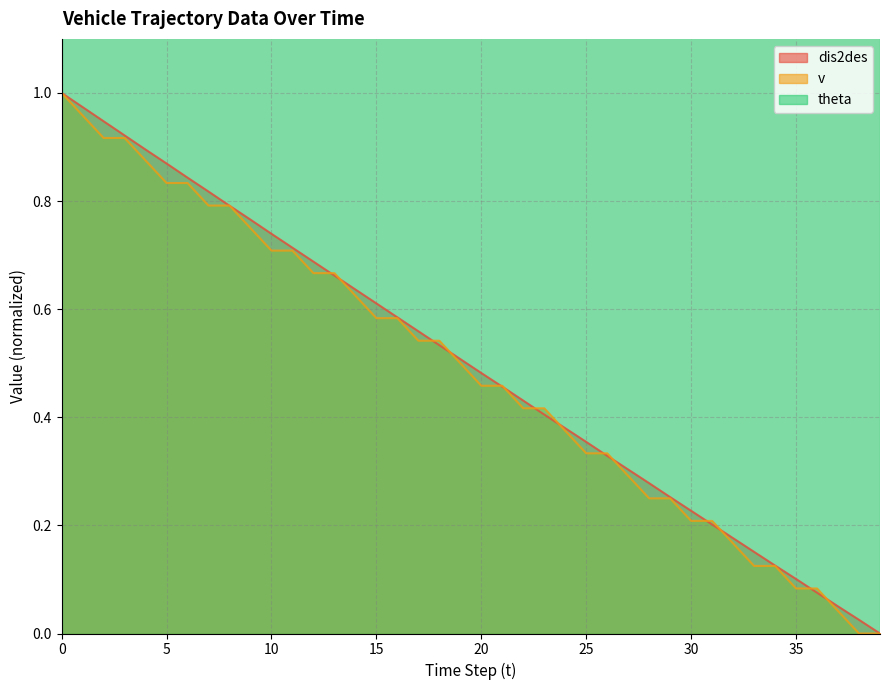

What is the difference between the maximum and minimum values in the dis2des series?

1.0